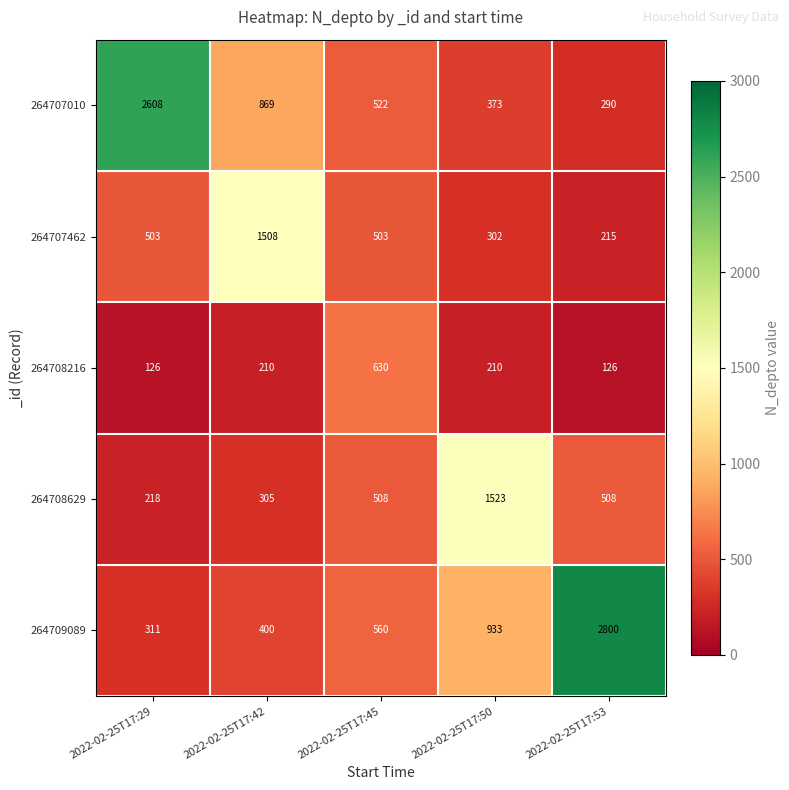

At how many categories does at least one series exceed 1761?

2